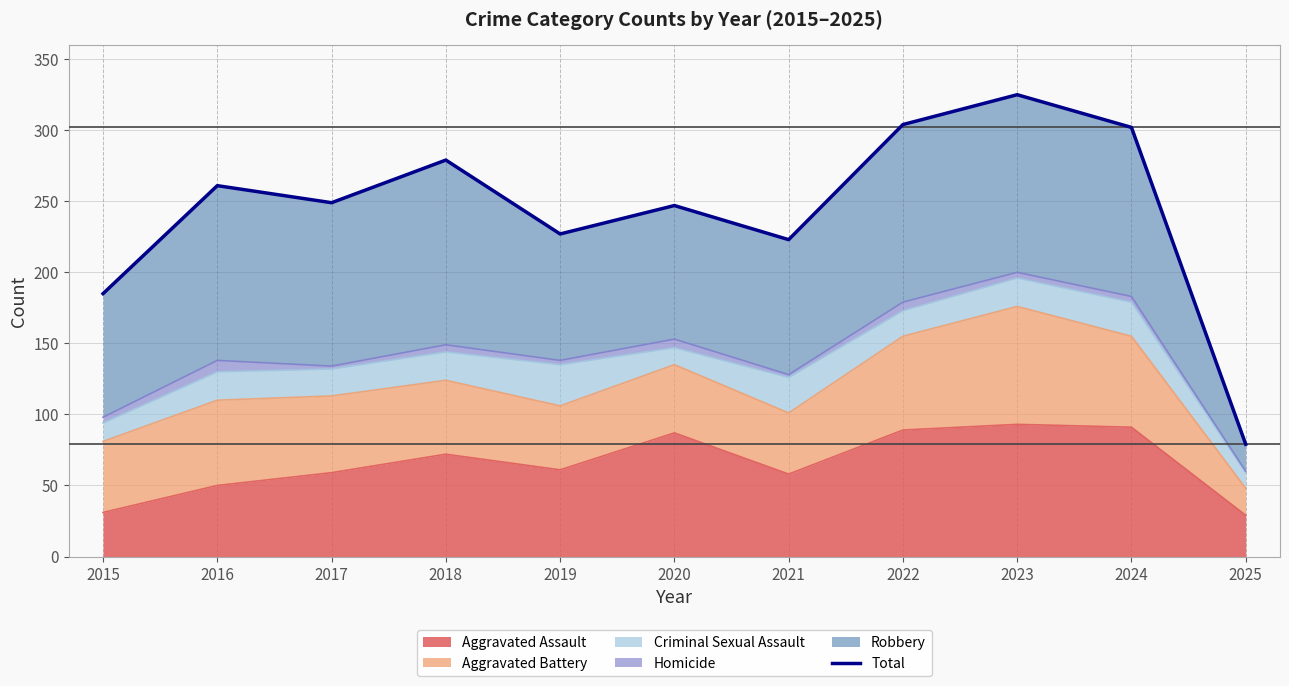

True or false: the data shows 185 at 2015.

True